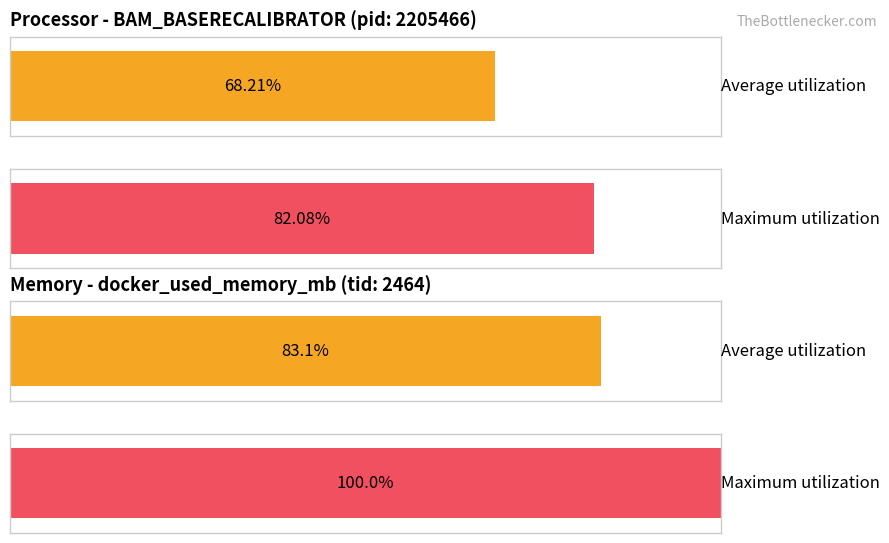

How many series are shown in this chart?

2